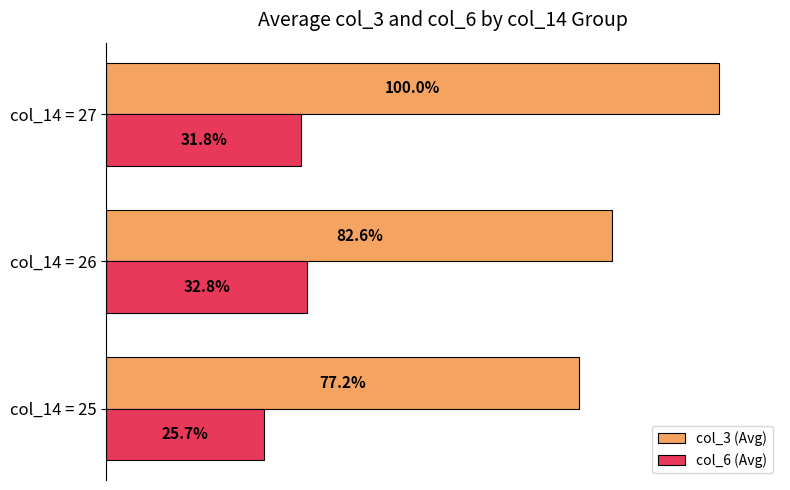

Is the value of col_6 (Avg) at col_14 = 25 greater than the value of col_3 (Avg) at col_14 = 27?

No